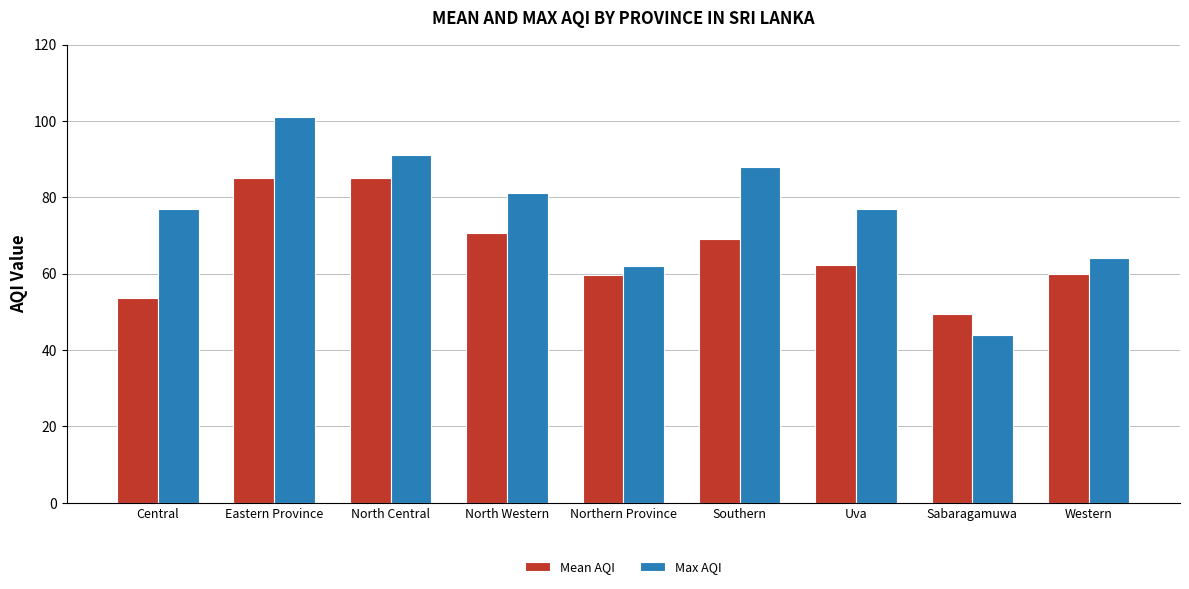

Count the number of data series in this chart.

2